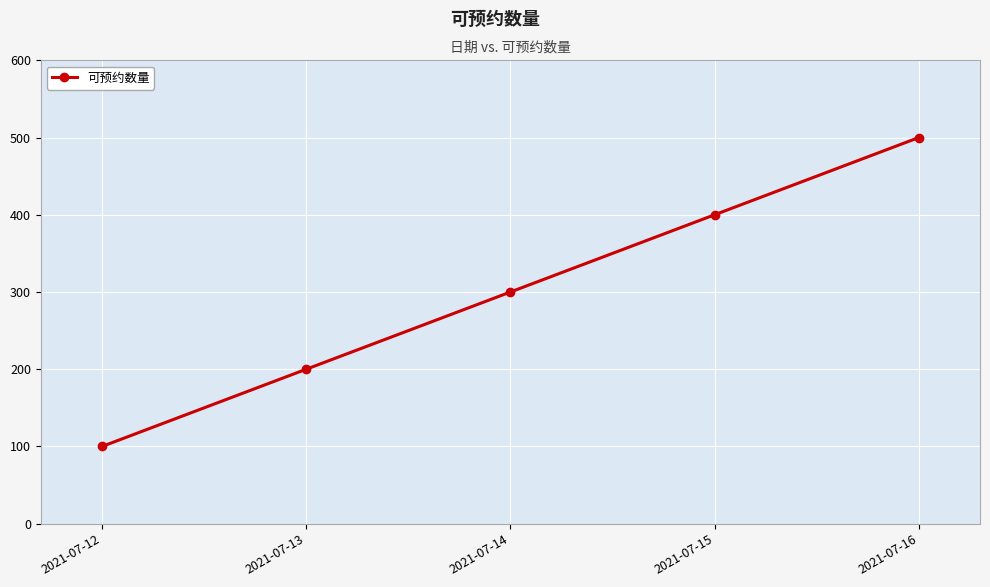

What is the value of the 2nd point from the left?

200